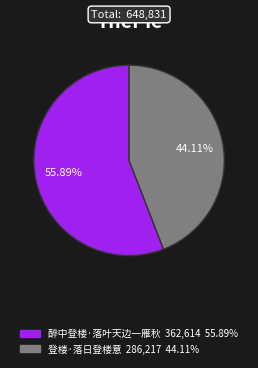

To the nearest percent, what is the difference between the largest and smallest slice percentages?

12%